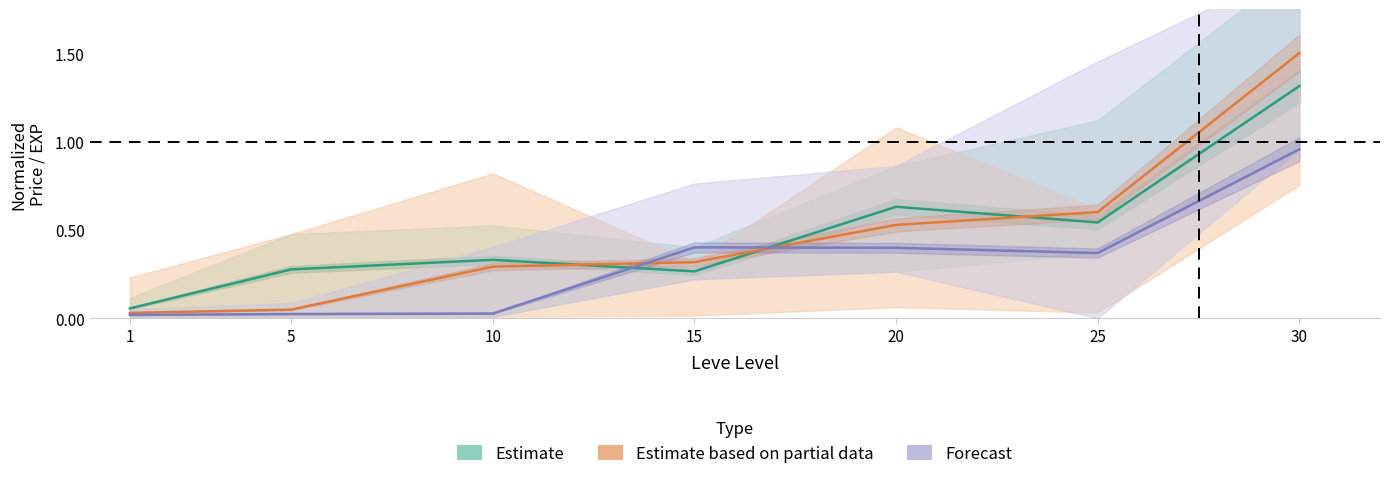

Which series ends up on top after the final intersection of Forecast and Estimate based on partial data?

Estimate based on partial data